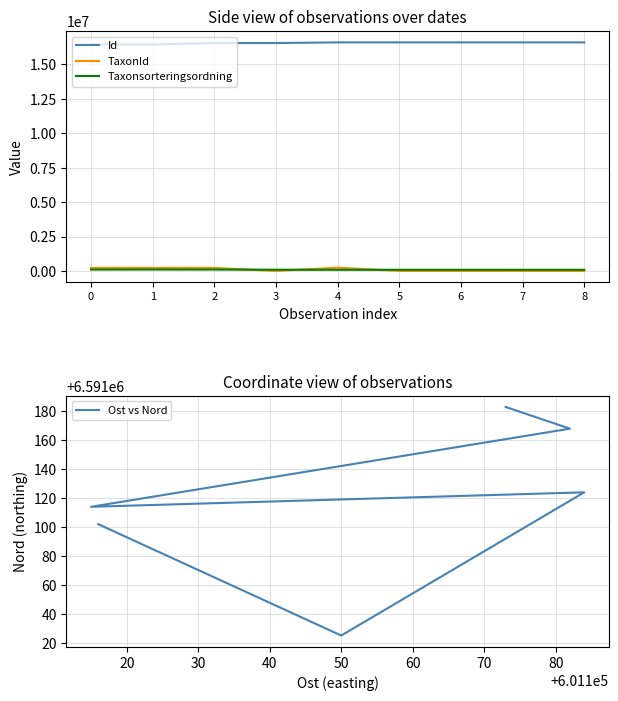

True or false: Taxonsorteringsordning has a value of 85301 at 8.

True